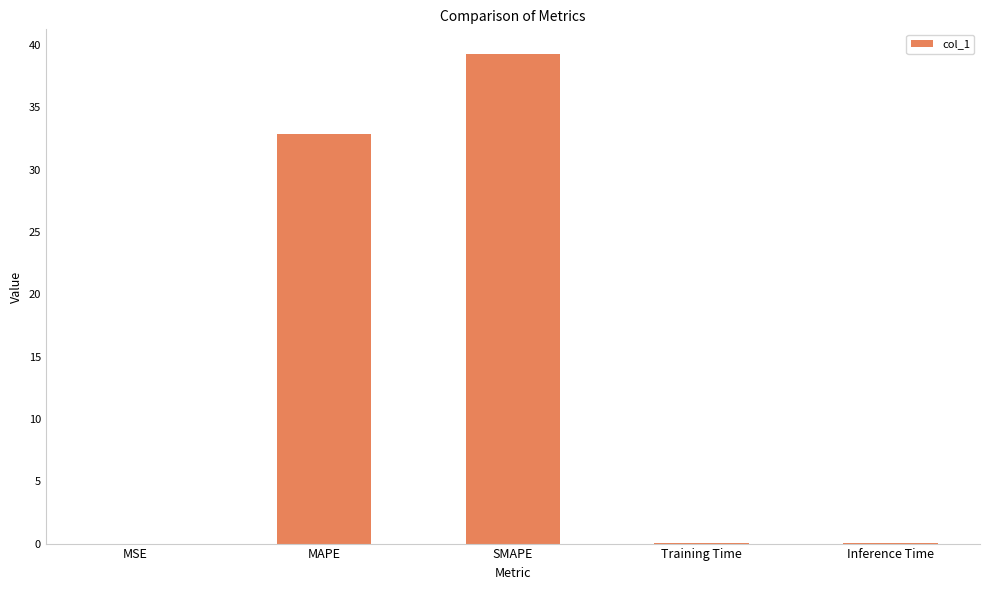

Count the number of data series in this chart.

1